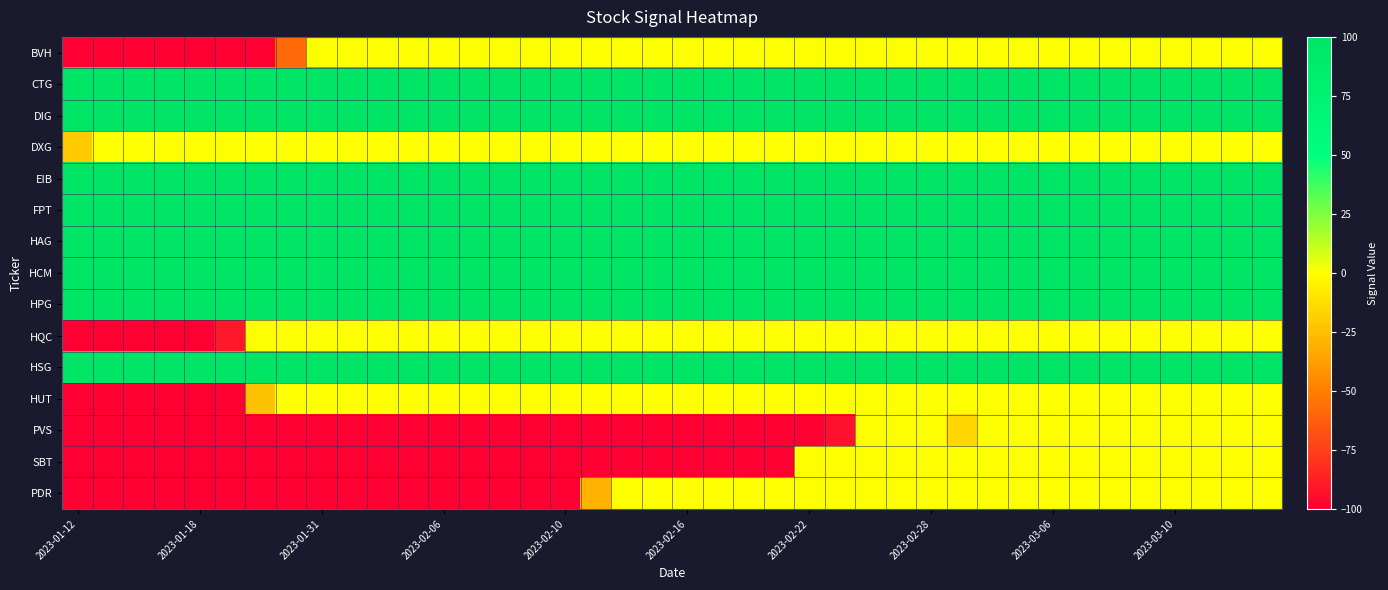

Count the number of categories in the chart.

40